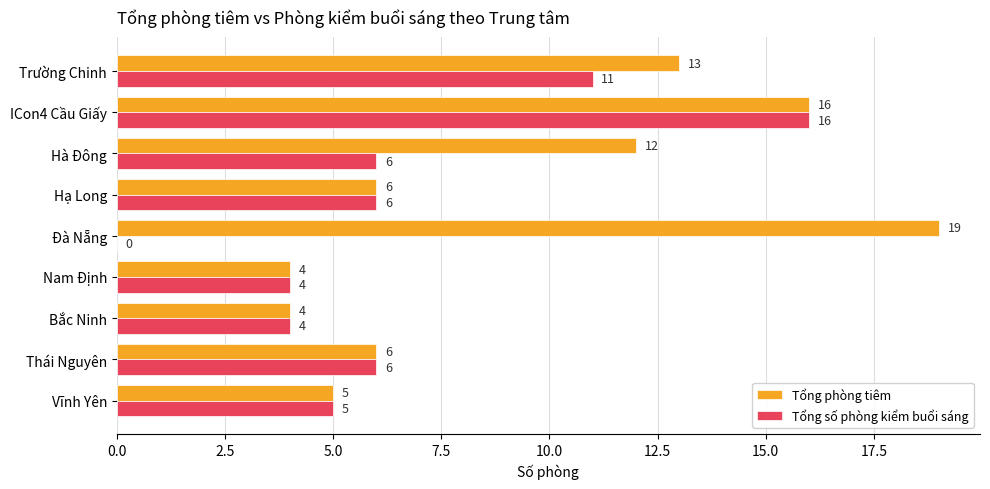

Which category has the highest value in the Tổng phòng tiêm series?

Đà Nẵng